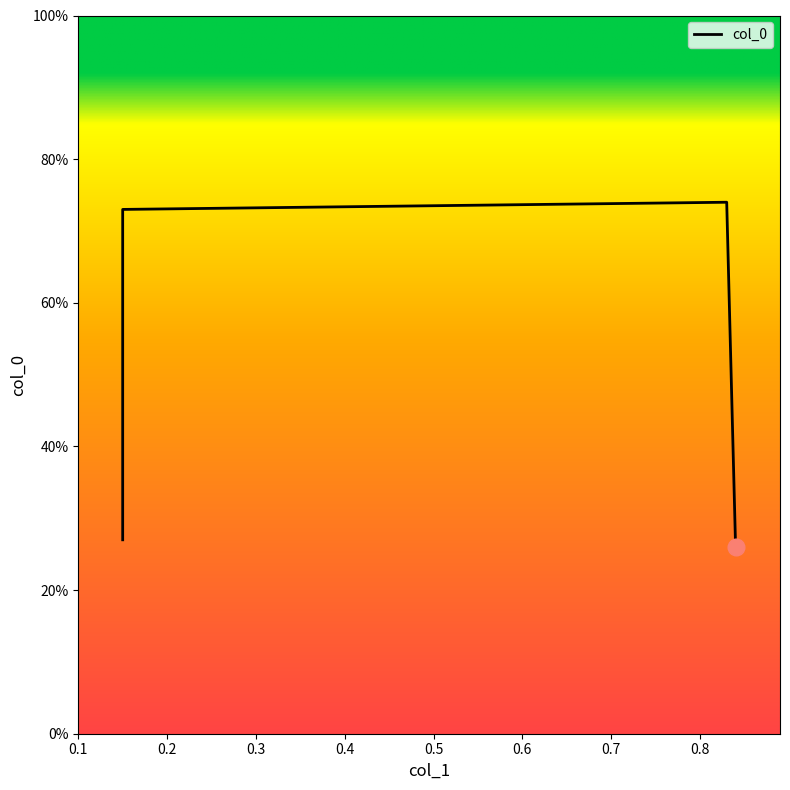

What is the value of the 4th point from the left?

0.3